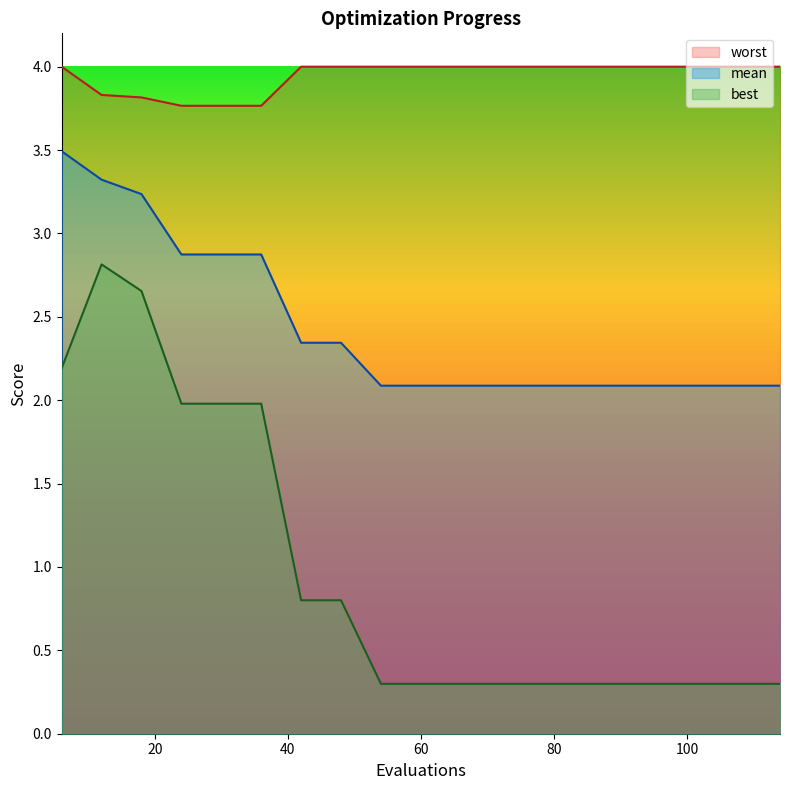

Reading left to right, list all the values displayed in this chart.

mean: 6=3.5	12=3.3	18=3.2	24=2.9	30=2.9	36=2.9	42=2.3	48=2.3	54=2.1	60=2.1	66=2.1	72=2.1	78=2.1	84=2.1	90=2.1	96=2.1	102=2.1	108=2.1	114=2.1
best: 6=2.2	12=2.8	18=2.7	24=2.0	30=2.0	36=2.0	42=0.8	48=0.8	54=0.3	60=0.3	66=0.3	72=0.3	78=0.3	84=0.3	90=0.3	96=0.3	102=0.3	108=0.3	114=0.3
worst: 6=4.0	12=3.8	18=3.8	24=3.8	30=3.8	36=3.8	42=4.0	48=4.0	54=4.0	60=4.0	66=4.0	72=4.0	78=4.0	84=4.0	90=4.0	96=4.0	102=4.0	108=4.0	114=4.0